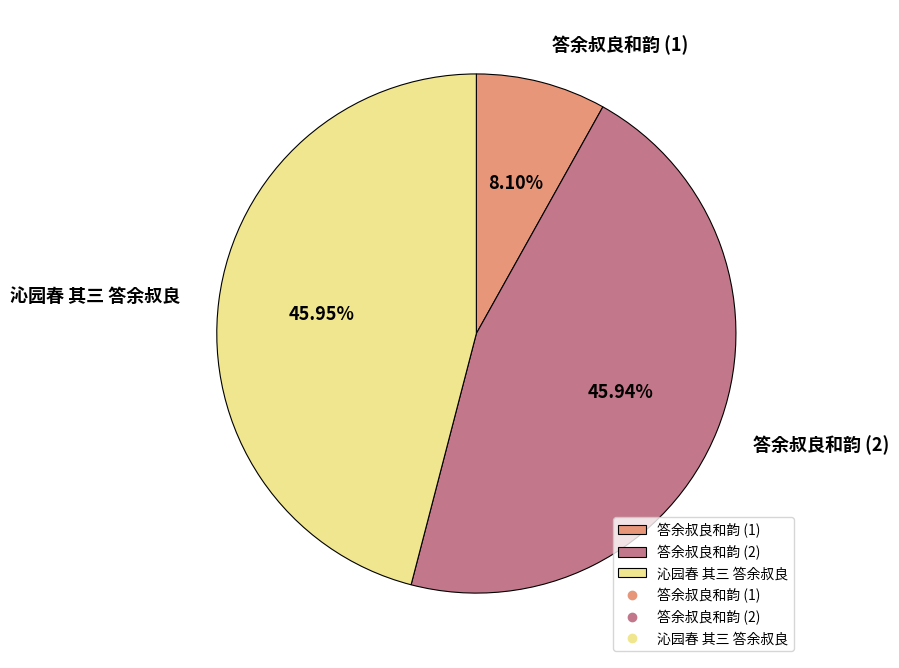

Does any single category account for the majority?

No